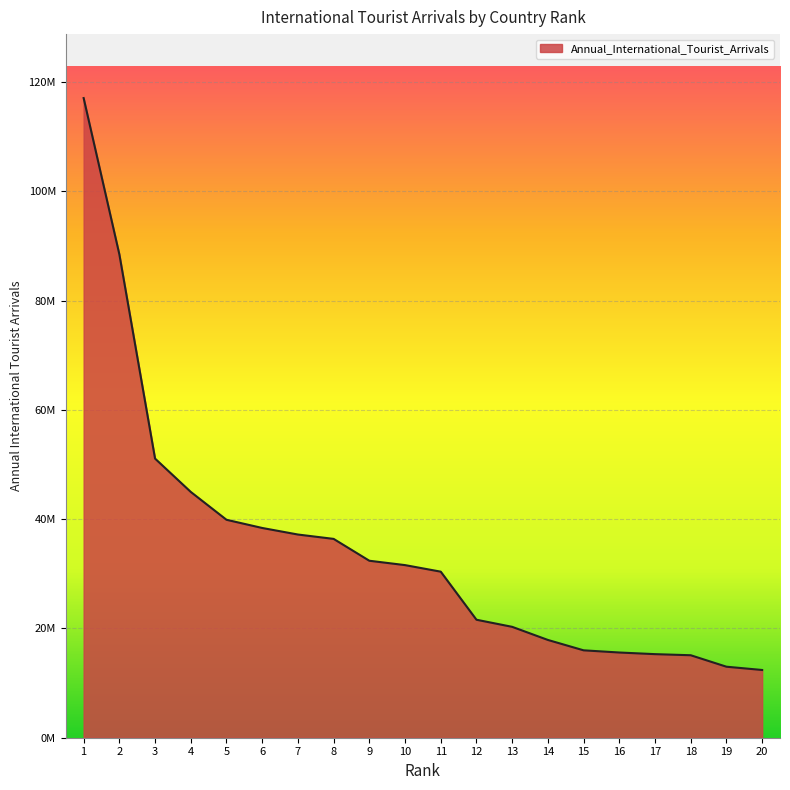

At which label is the value closest to 64750000?

3